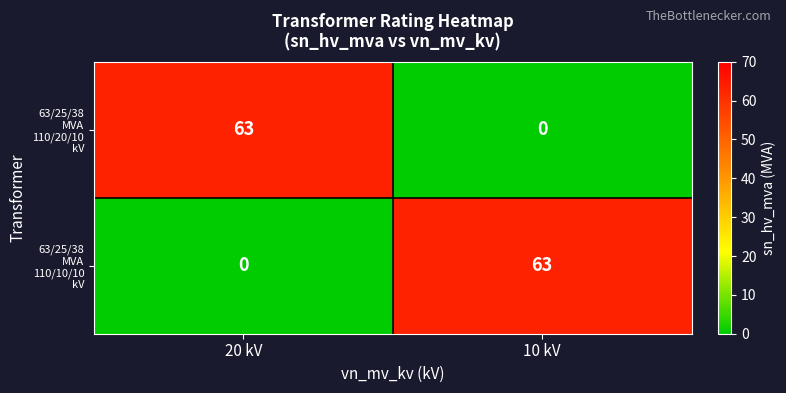

What is the total value across all series at 20 kV?

63